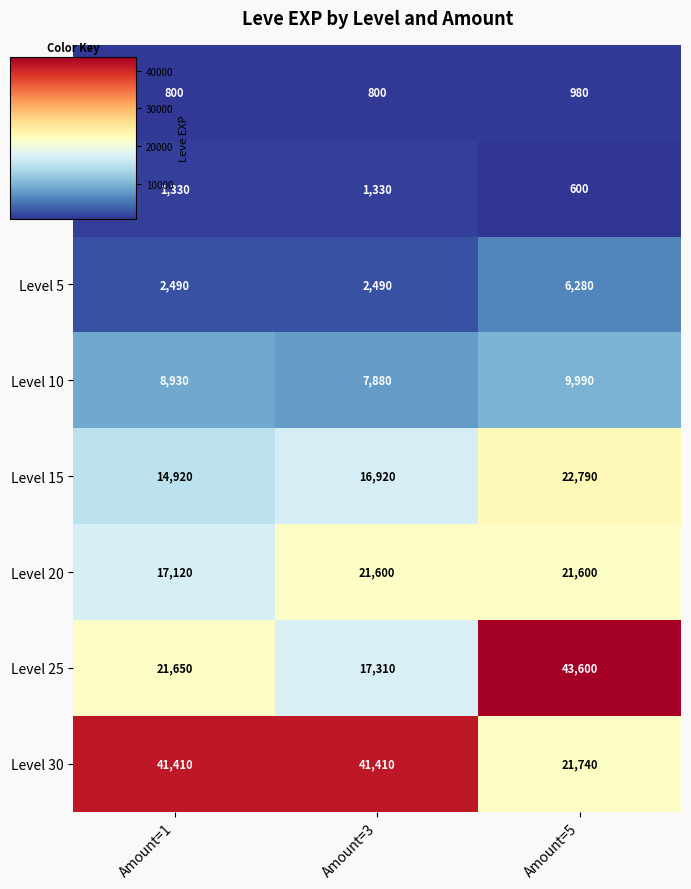

Count the number of categories in the chart.

3